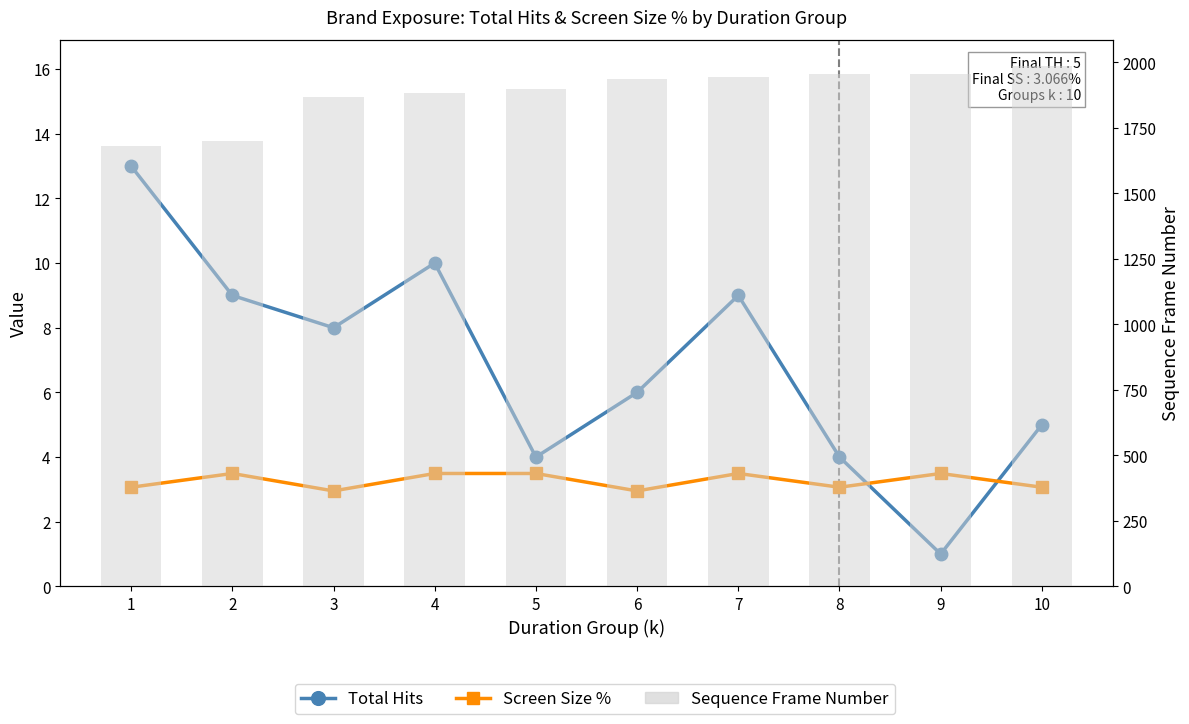

What is the minimum value shown in the chart?

1.0